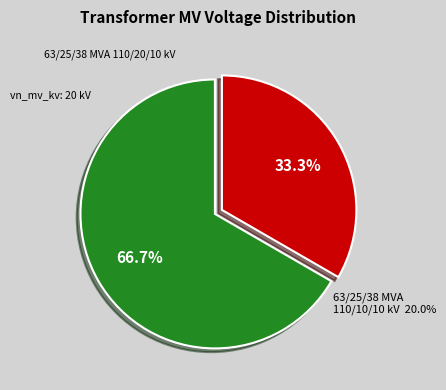

Is it true that 63/25/38 MVA 110/10/10 kV is 33% of the pie?

True